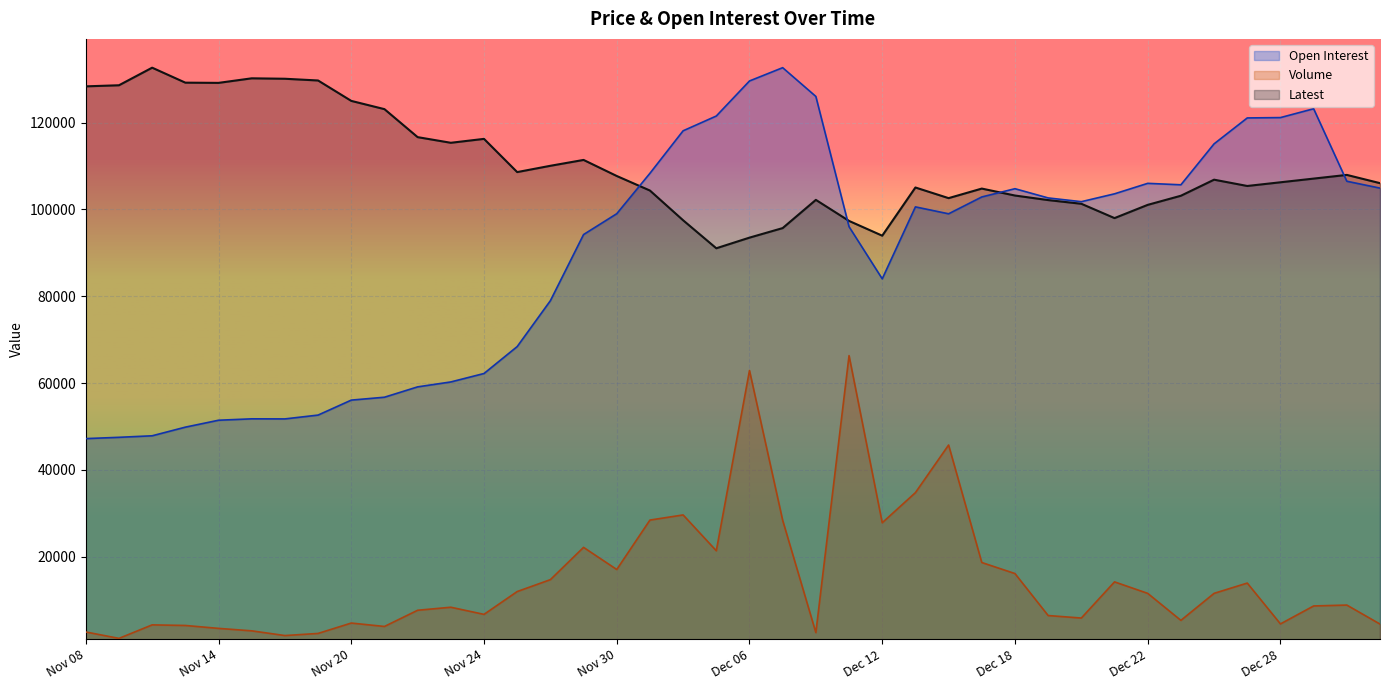

How many interior local valleys does the Open Interest series have?

5